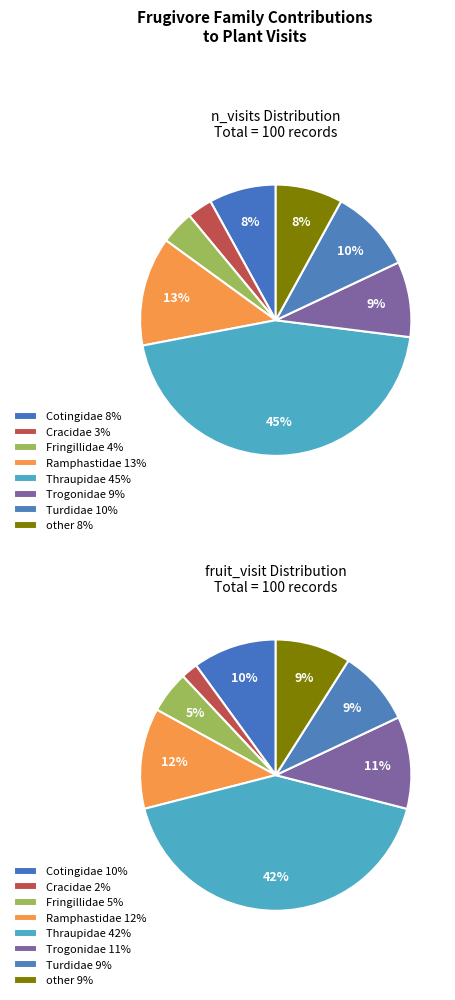

Is there a majority slice in this chart?

No